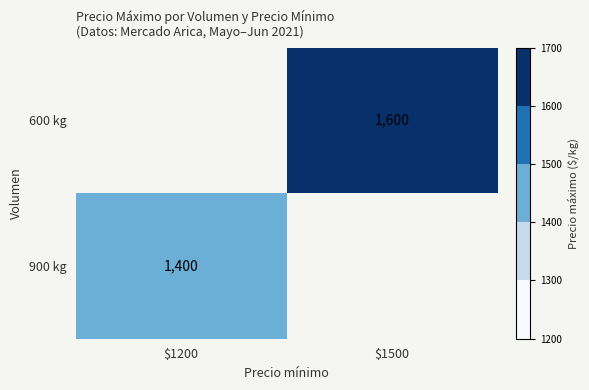

The value of 600 kg at $1500 is 1600. True or false?

True